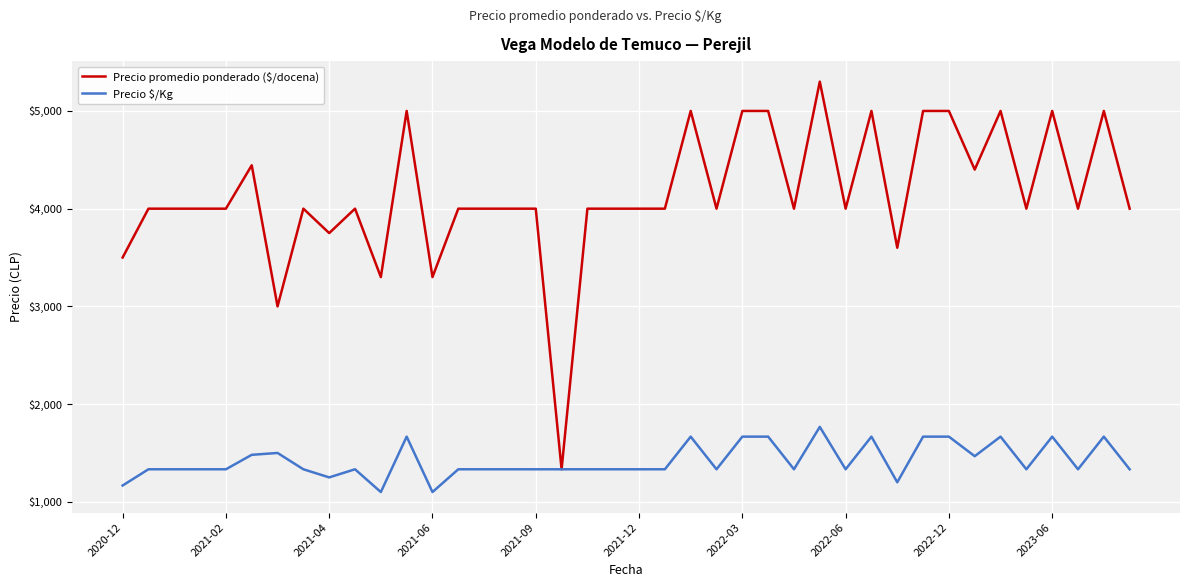

What is the minimum value shown in the chart?

1100